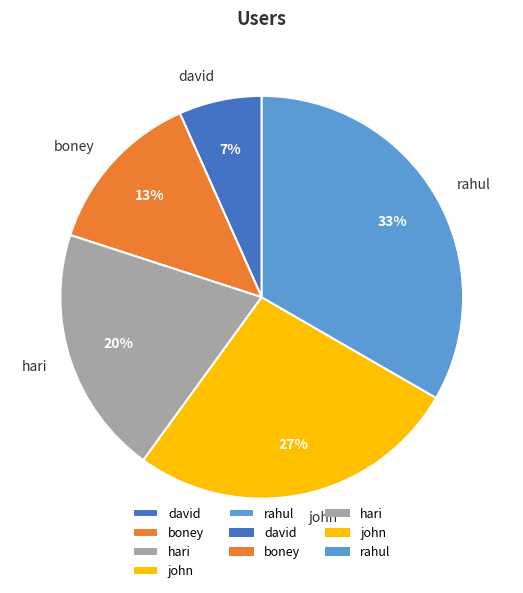

Is the sum of david and john greater than half?

No